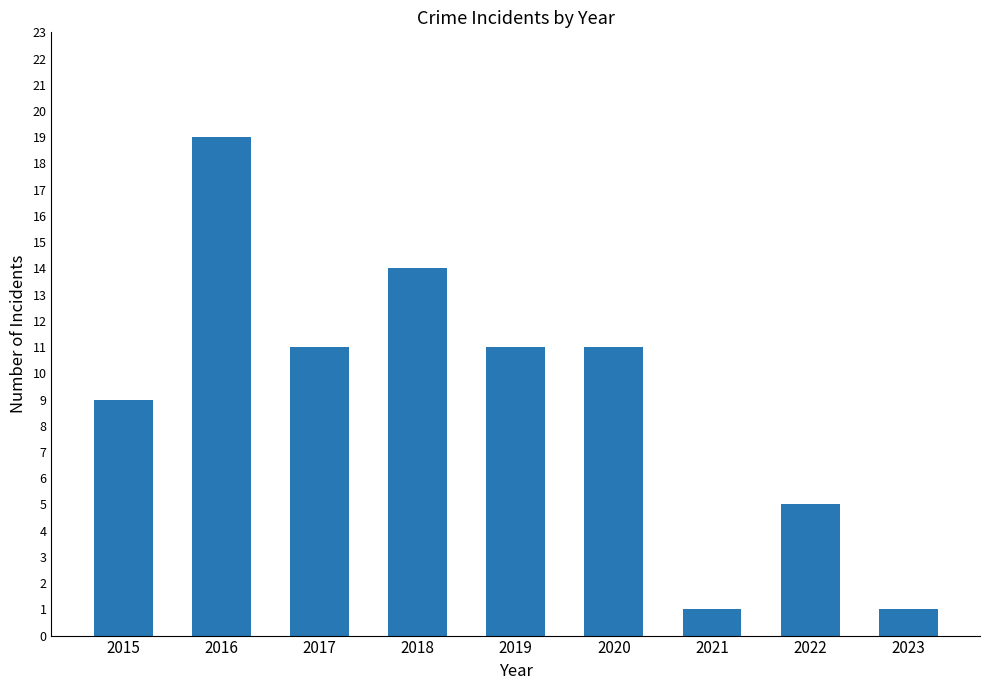

What is the sum of all values?

82